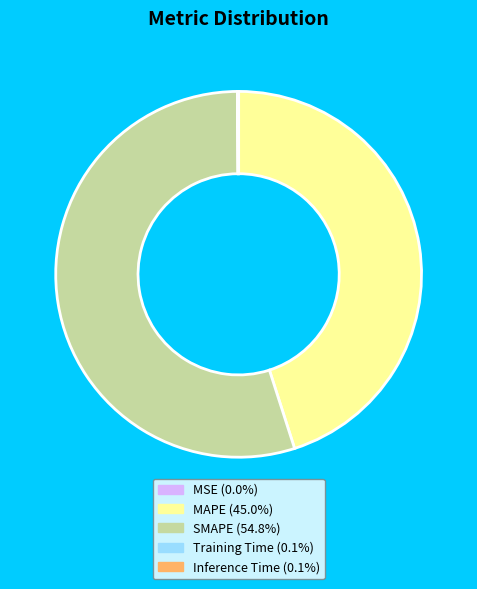

What is the largest slice in the pie chart?

SMAPE